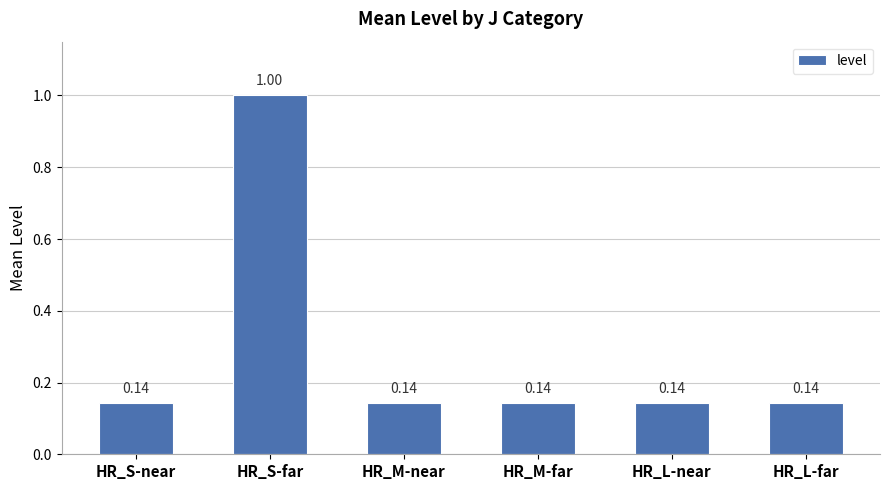

What is the label of the 2nd bar from the right?

HR_L-near